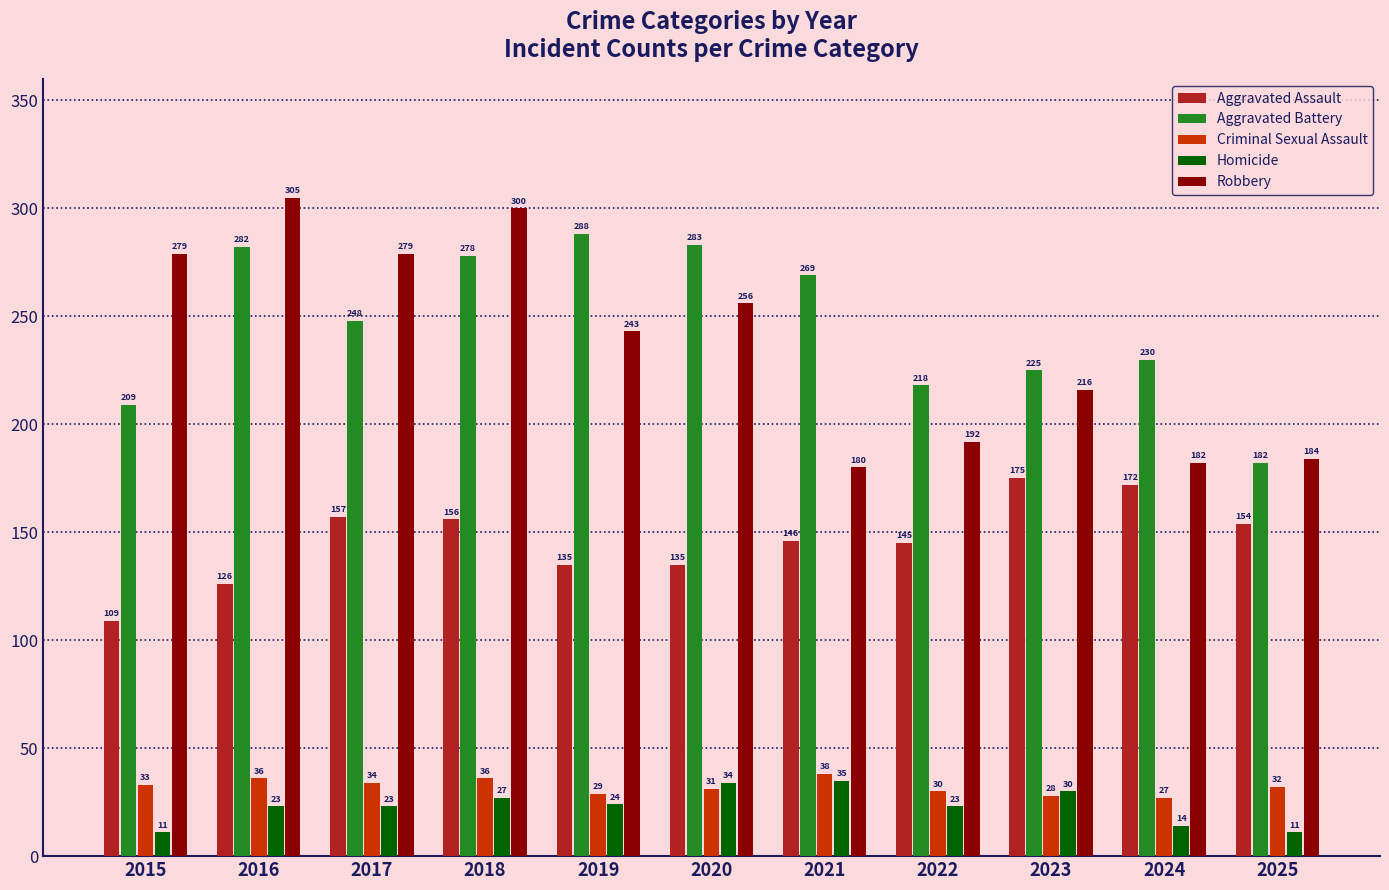

What is the difference between the maximum and minimum values in the Criminal Sexual Assault series?

11